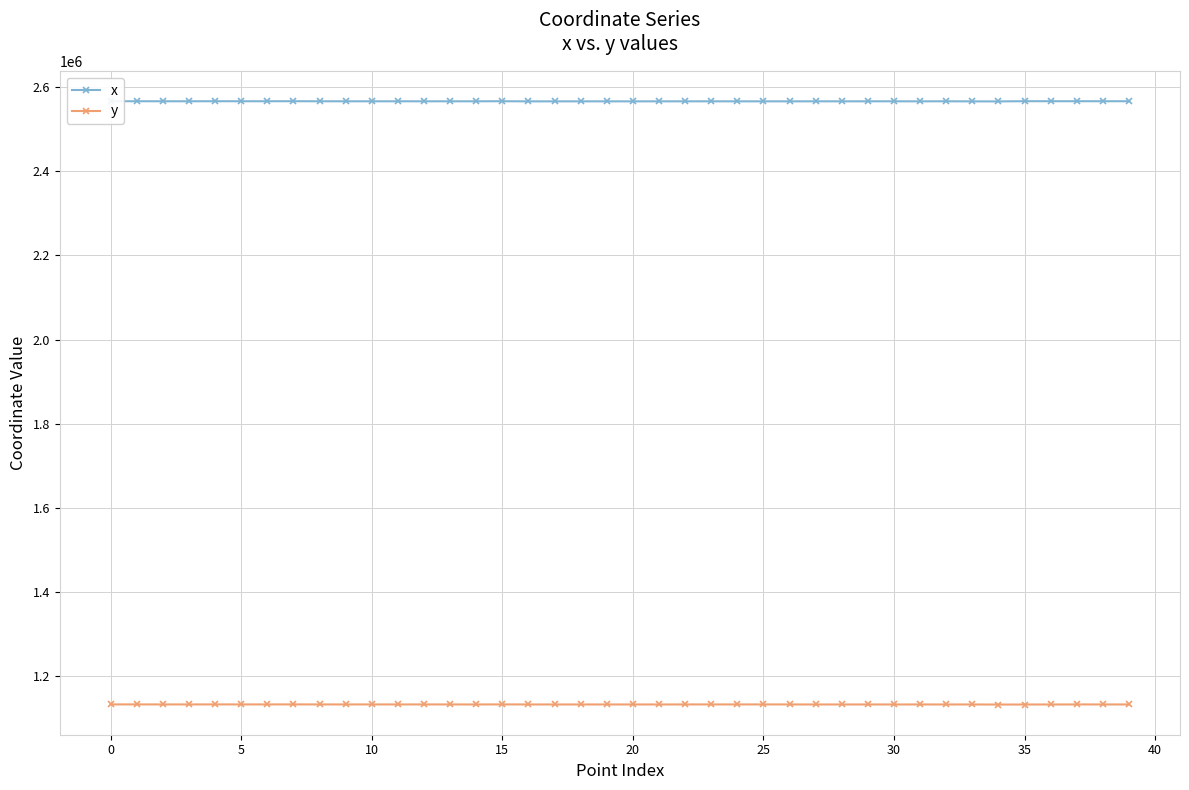

List the series in order of their peak value, highest first.

x, y